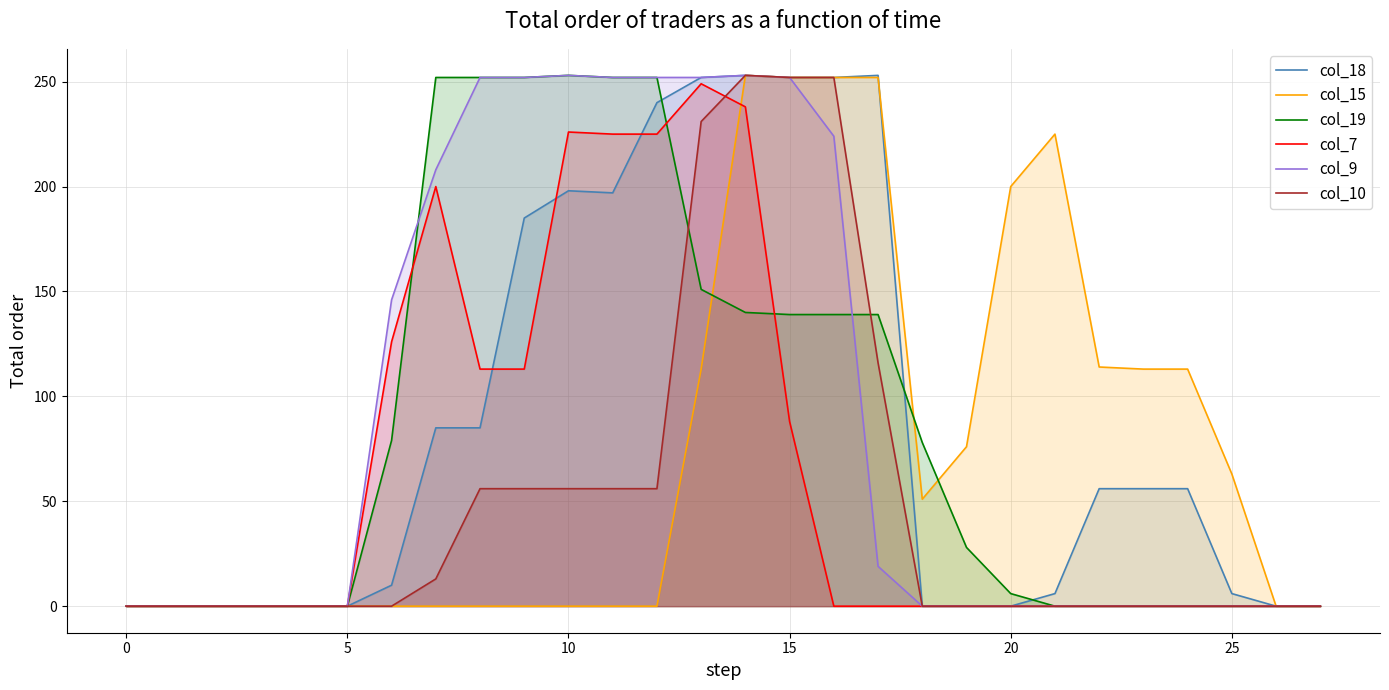

What is the greatest value displayed?

253